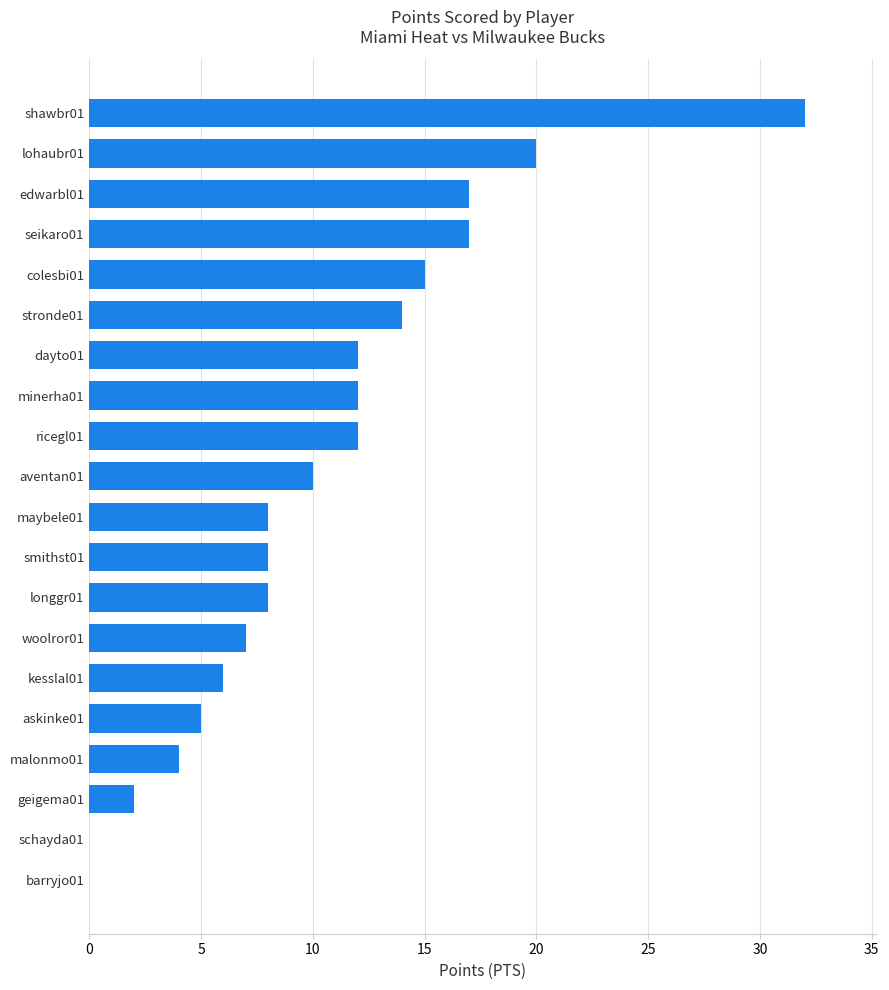

The value at schayda01 is 0. True or false?

True